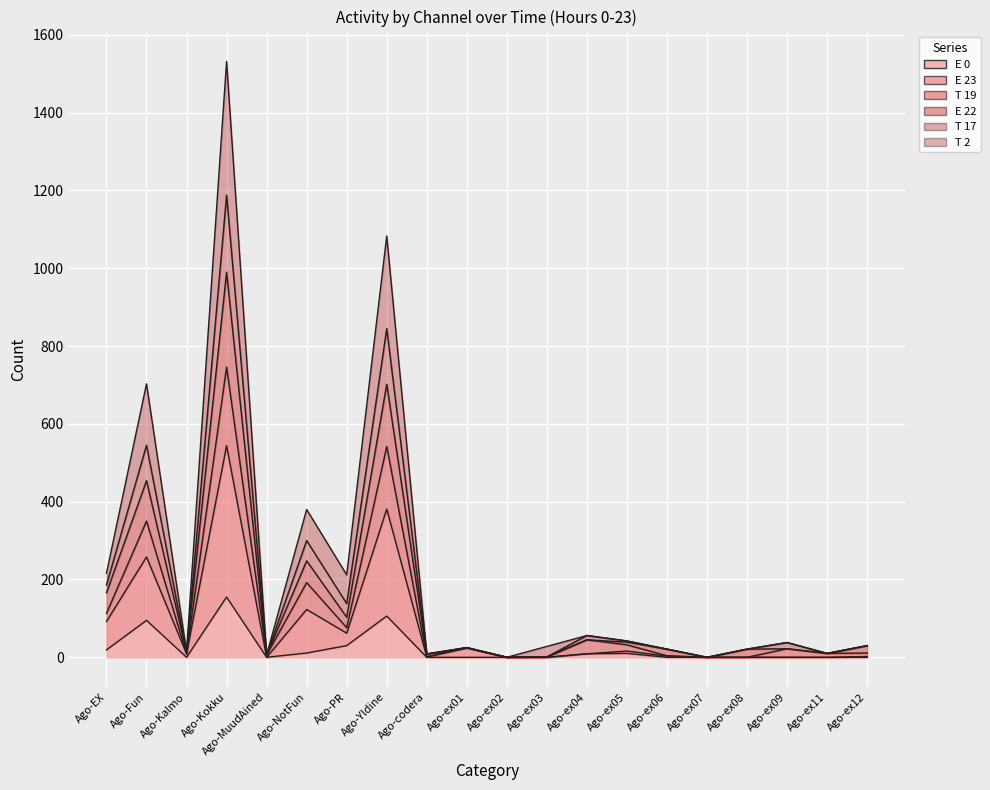

At Ago-ex01, list the series in order from smallest to largest.

E 0, T 19, T 2, E 23, E 22, T 17